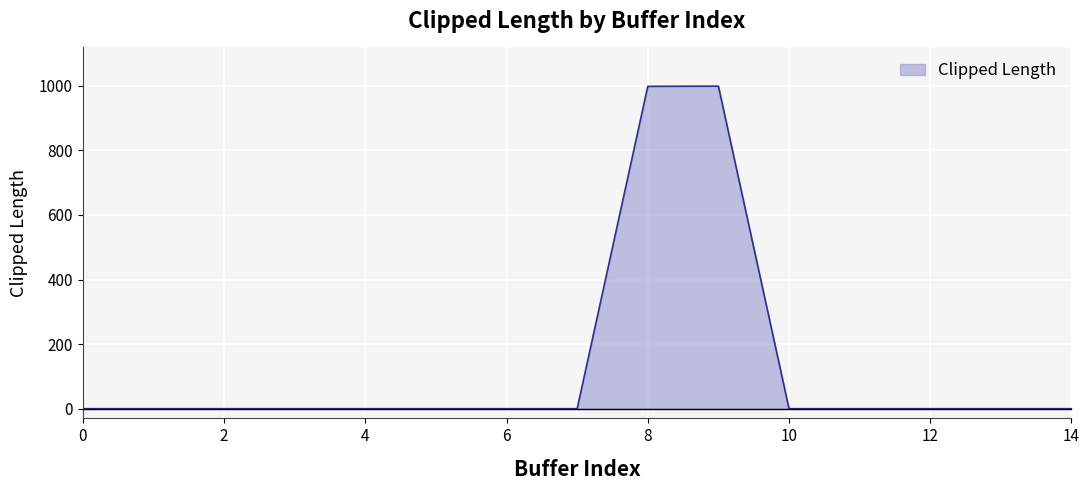

What is the maximum value shown in the chart?

998.9